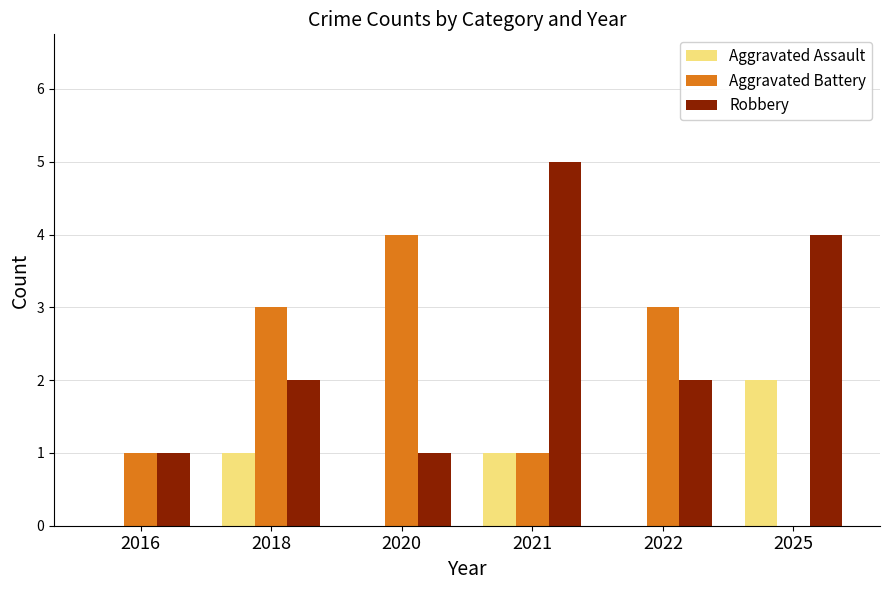

Which label corresponds to the largest value in the chart?

2021